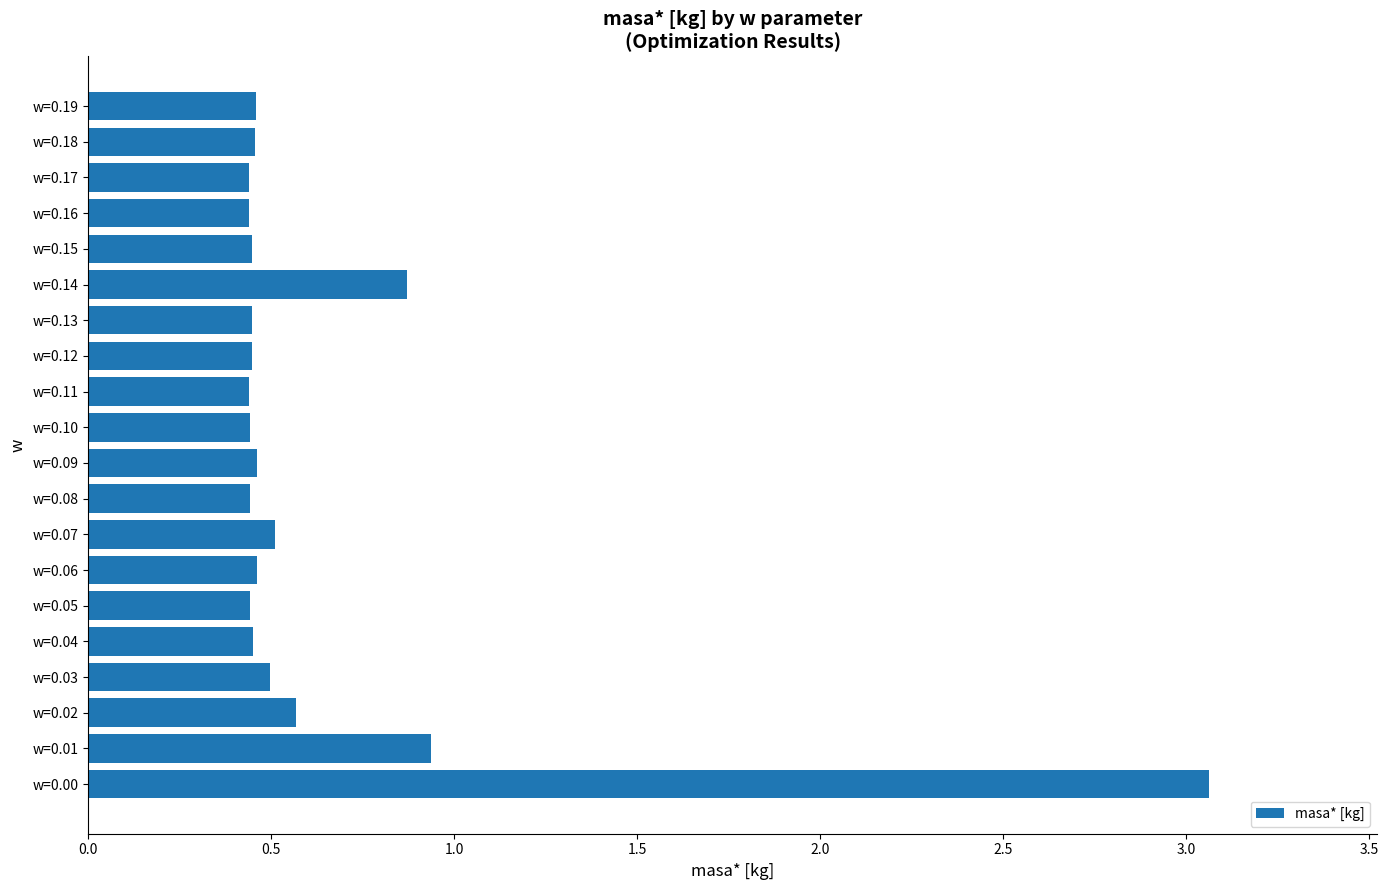

What is the difference between the maximum and second lowest values?

2.6